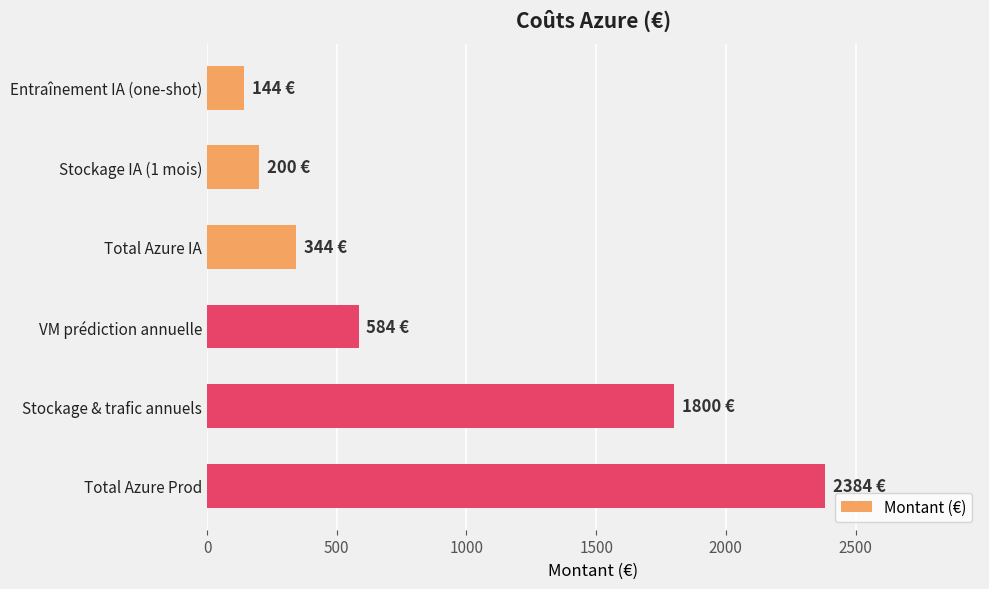

True or false: the data shows 344 at Total Azure IA.

True